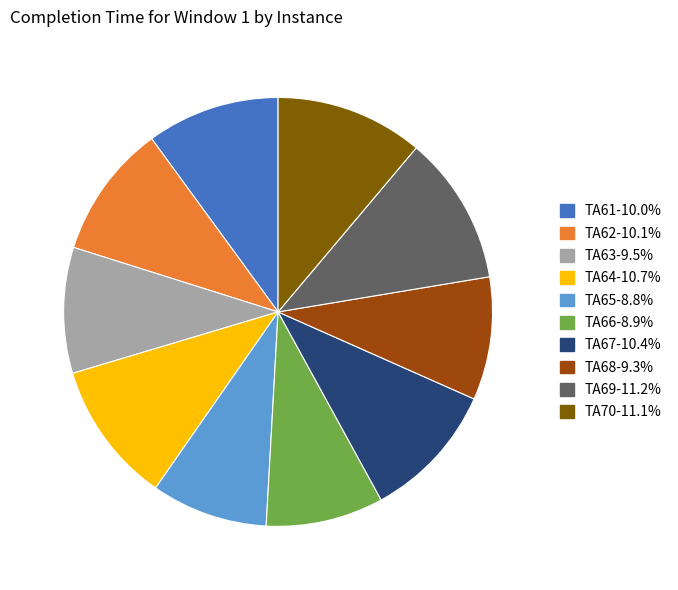

Which has a higher value, TA68 or TA62?

TA62